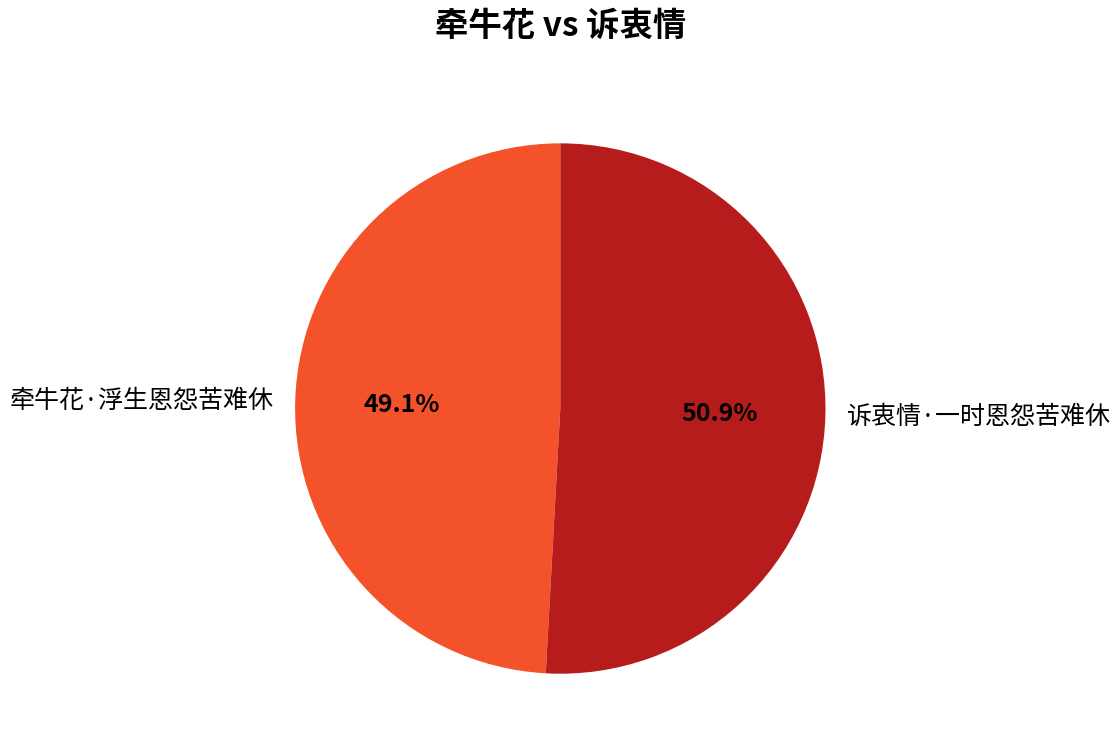

Is it true that 牵牛花·浮生恩怨苦难休 is 56% of the pie?

False